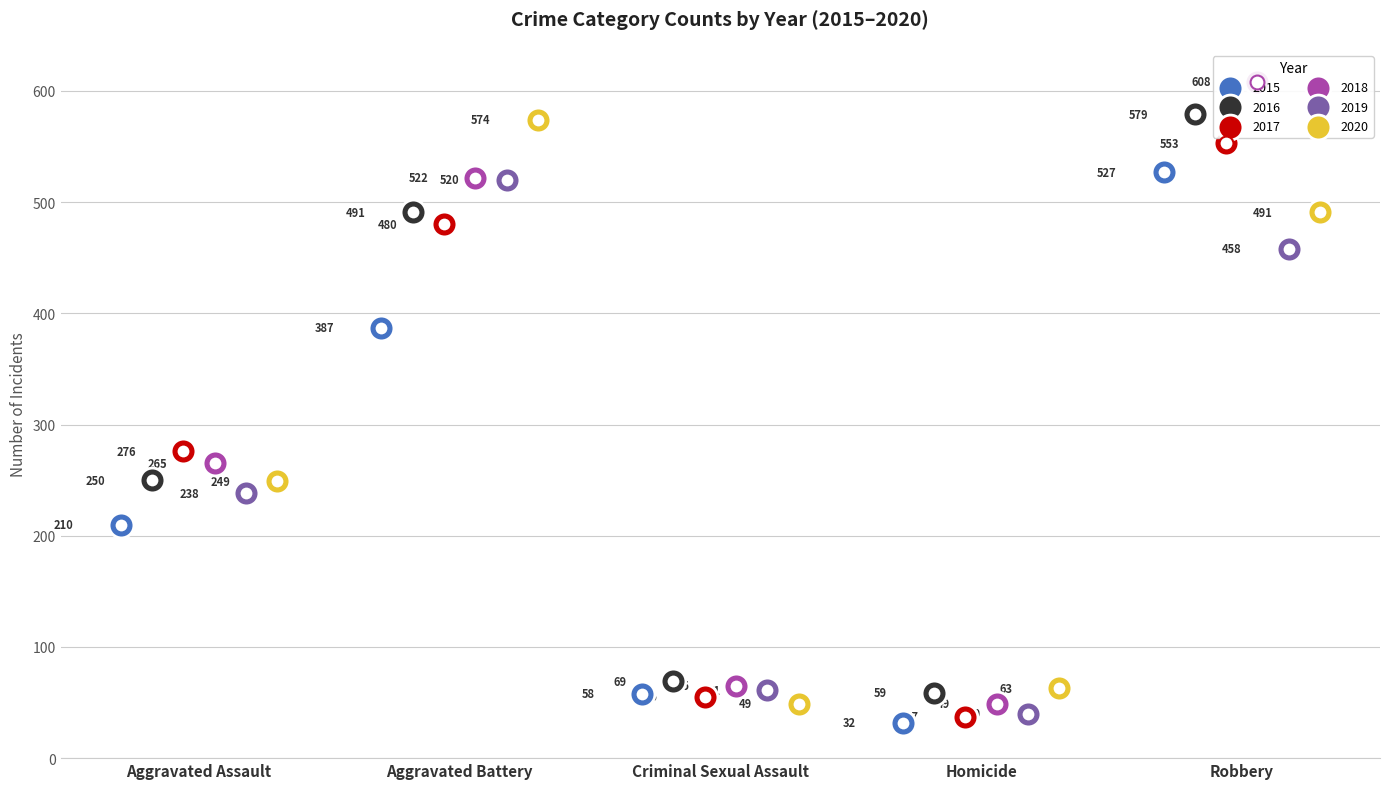

Which series has the largest total across all categories?

2018